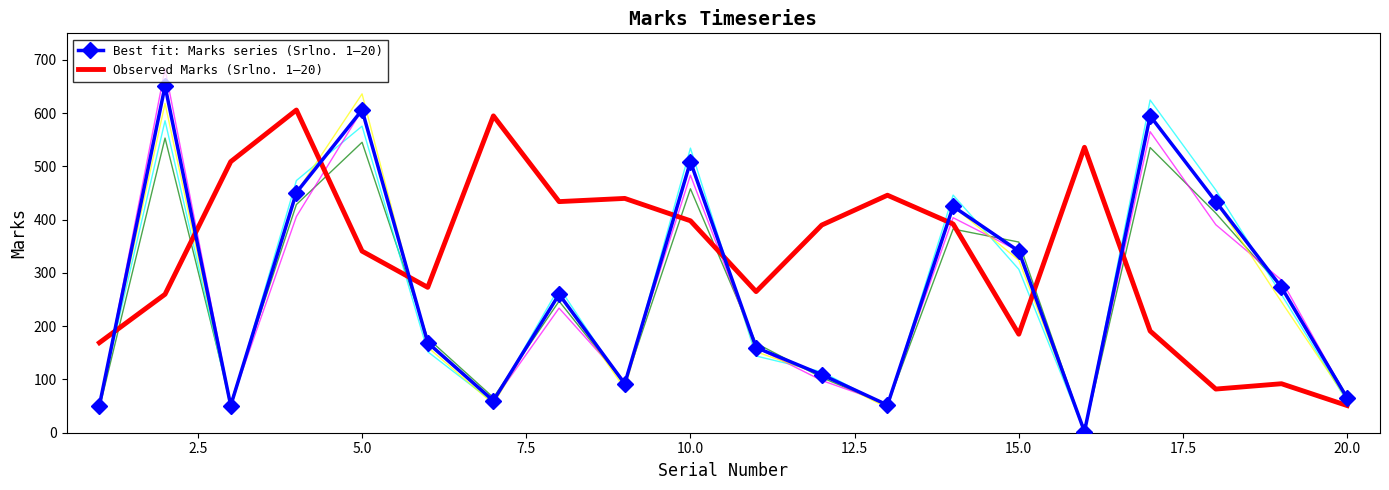

True or false: Observed Marks (Srlno. 1–20) and Best fit: Marks series (Srlno. 1–20) cross at least once.

True